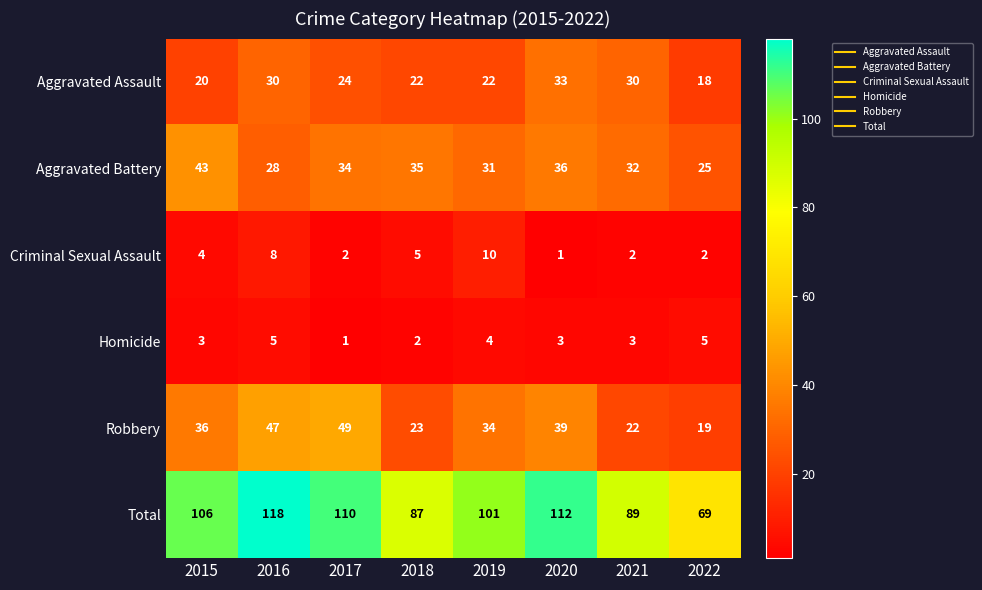

What is the average value of the Aggravated Battery series?

33